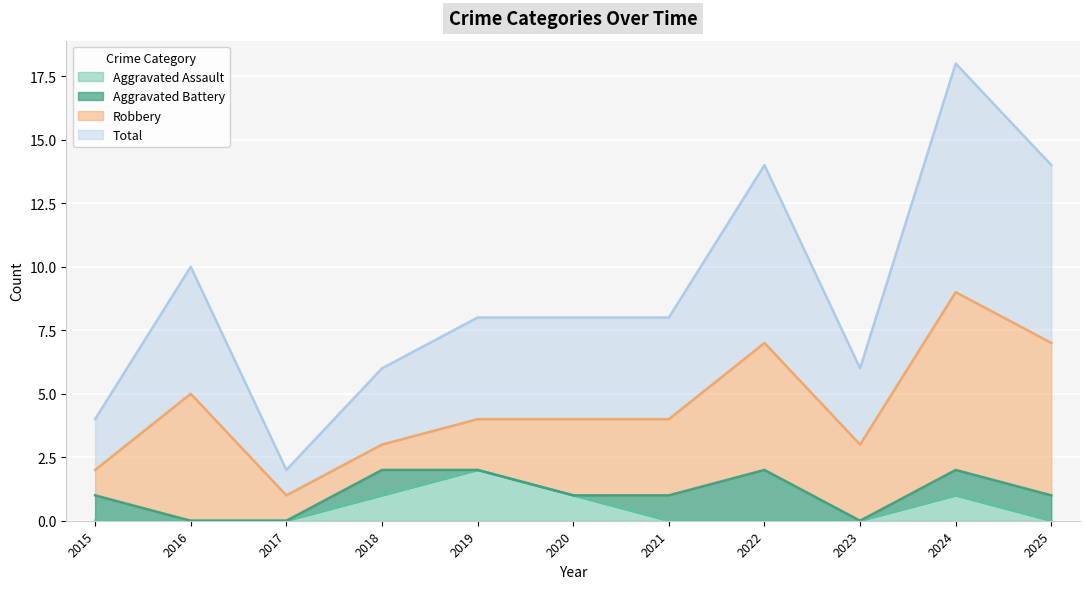

What is the difference between the second highest and minimum values in the Aggravated Assault series?

1